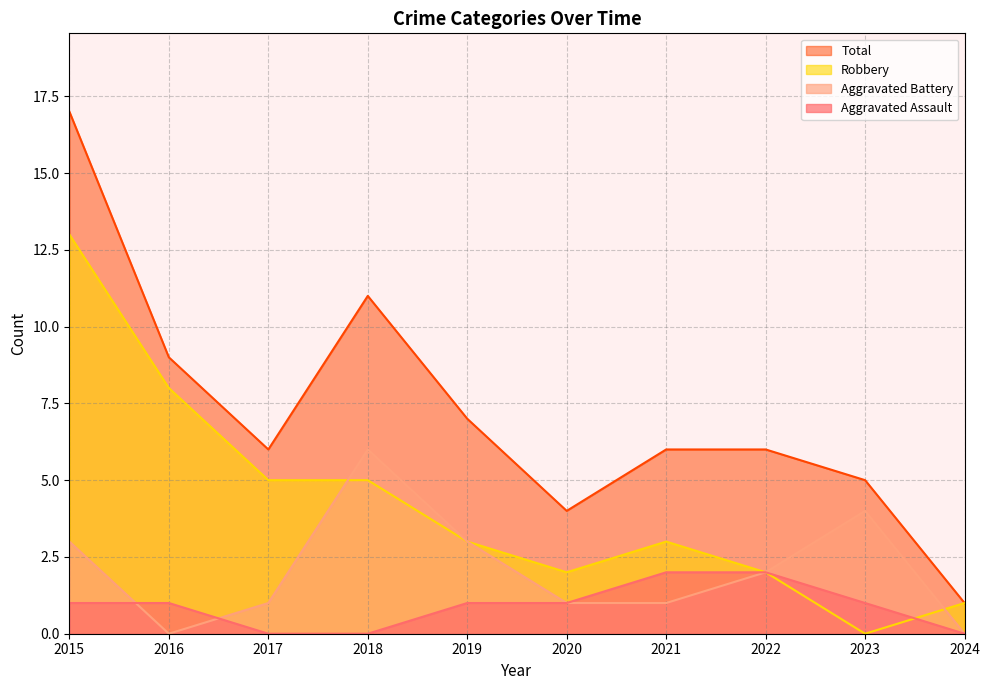

True or false: Aggravated Battery has more than 1 points higher than both neighbors.

True